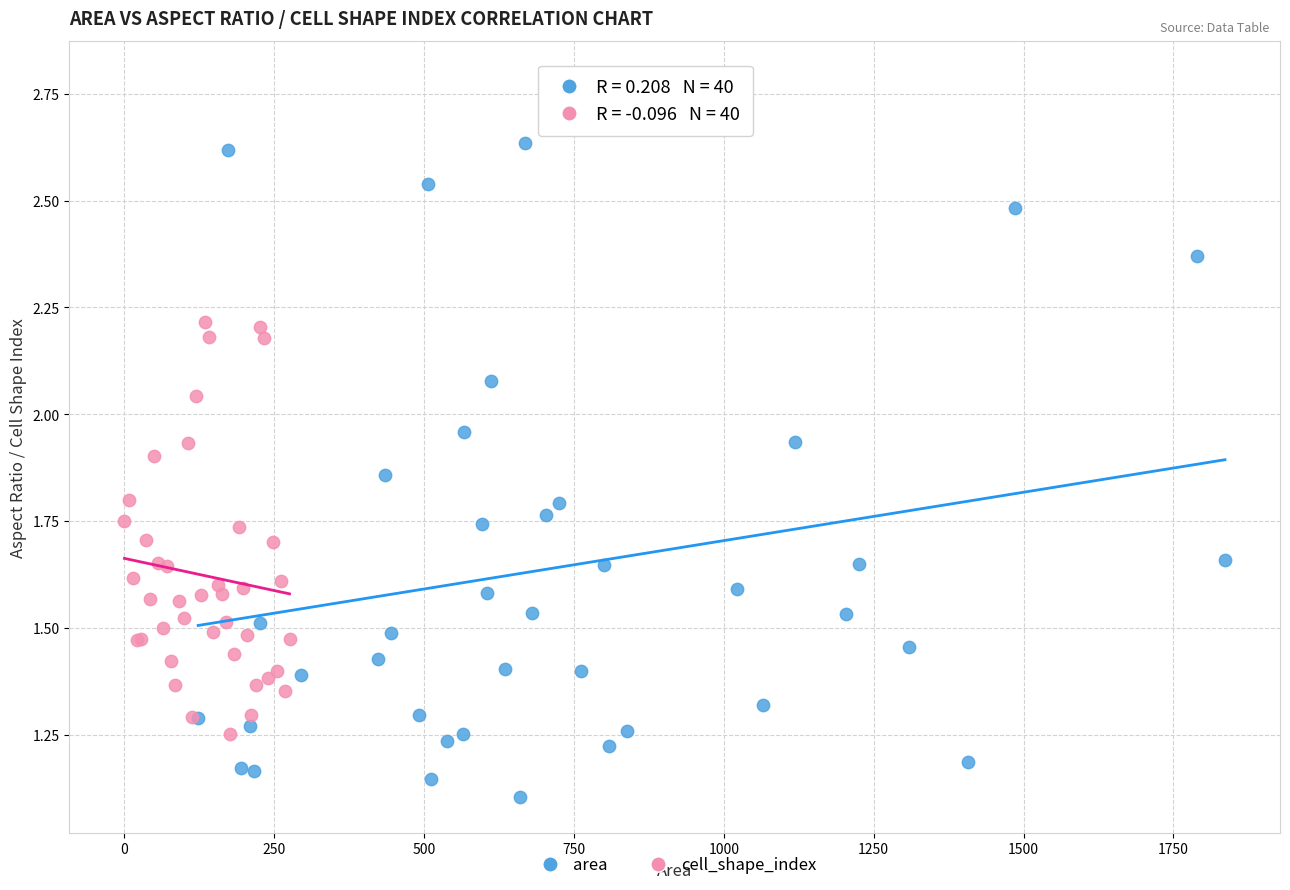

Which series reaches the maximum Y coordinate?

area